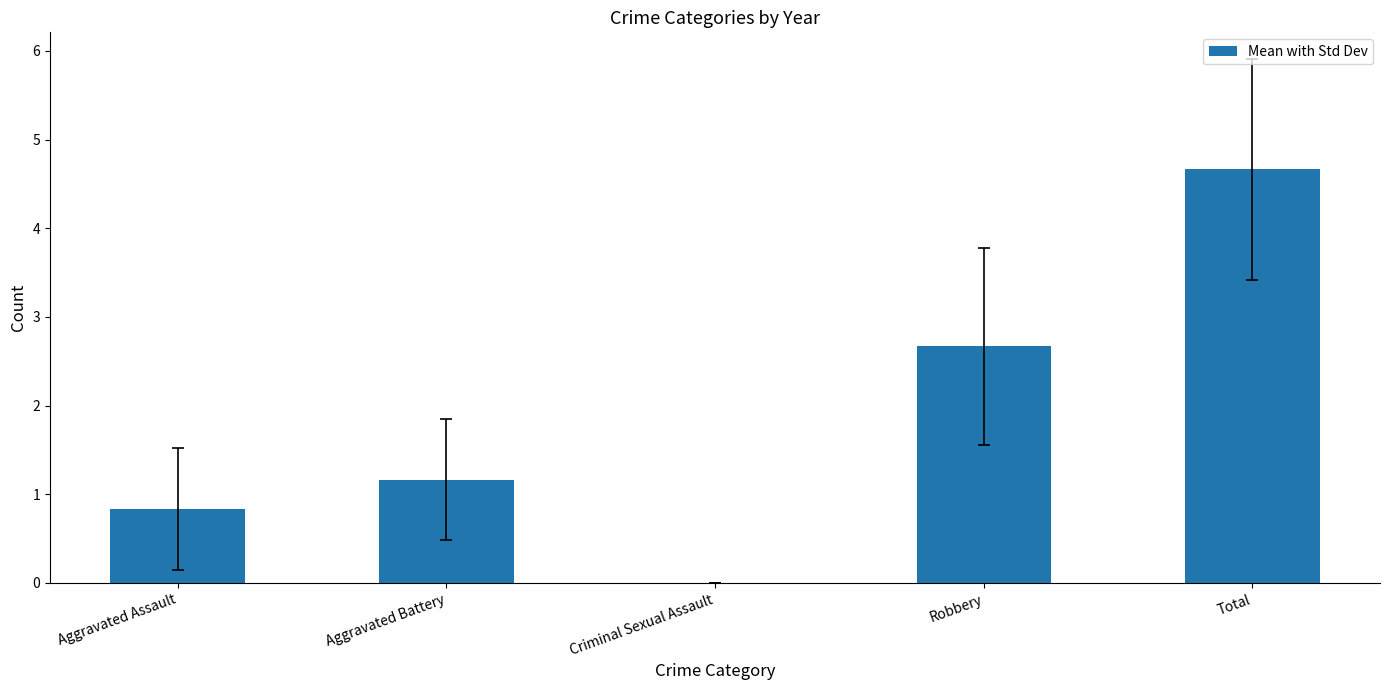

Reading right to left, transcribe all the data shown in this chart.

Total=4.7	Robbery=2.7	Criminal Sexual Assault=0.0	Aggravated Battery=1.2	Aggravated Assault=0.8